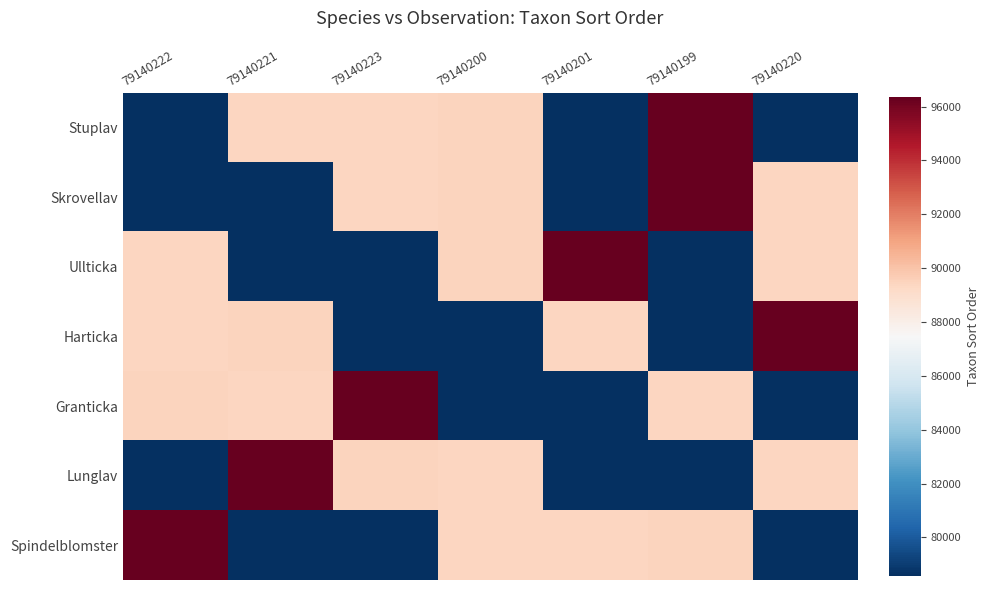

Which has a higher value, 79140200 or 79140222?

79140200